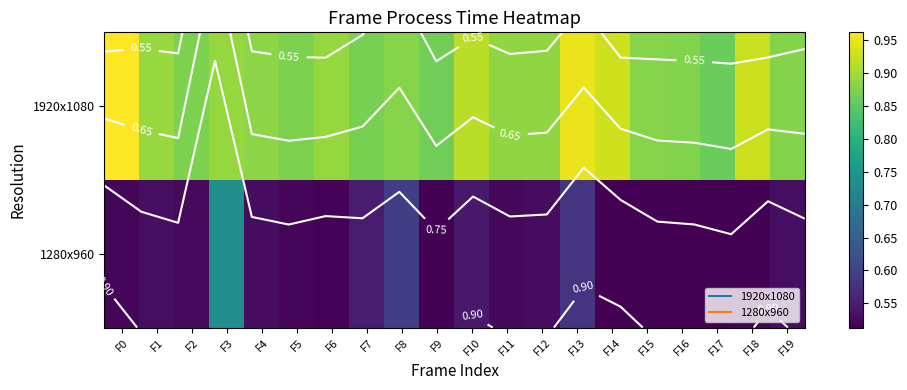

What is the average value of the 1920x1080 series?

0.9